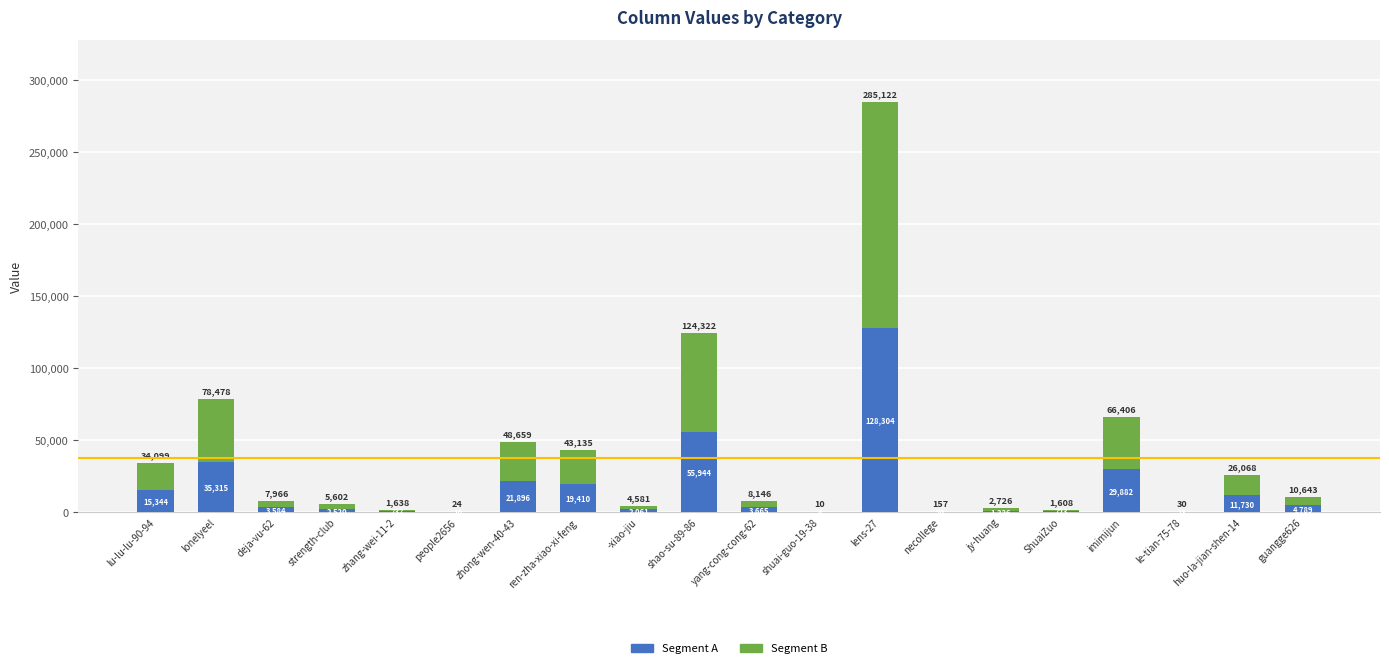

What is the sum of all Segment A values?

337227